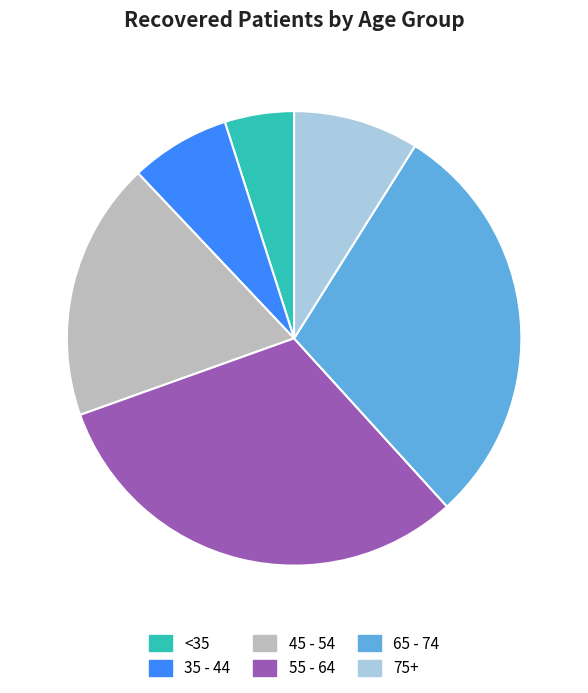

Does any single category account for the majority?

No